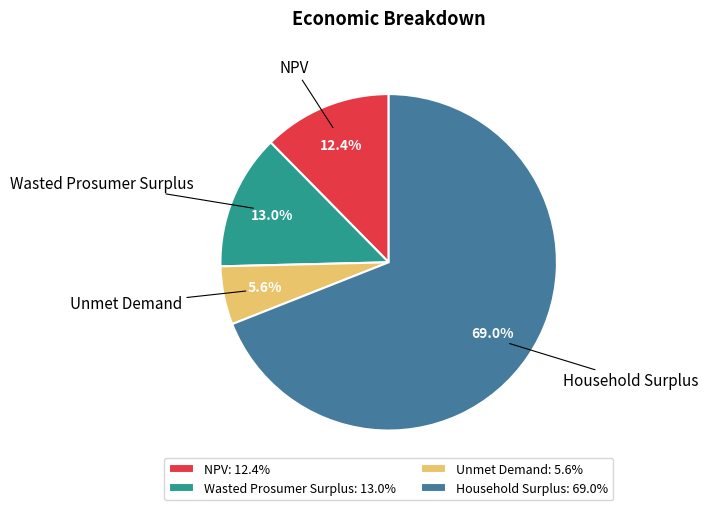

True or false: Household Surplus accounts for 69% of the total.

True